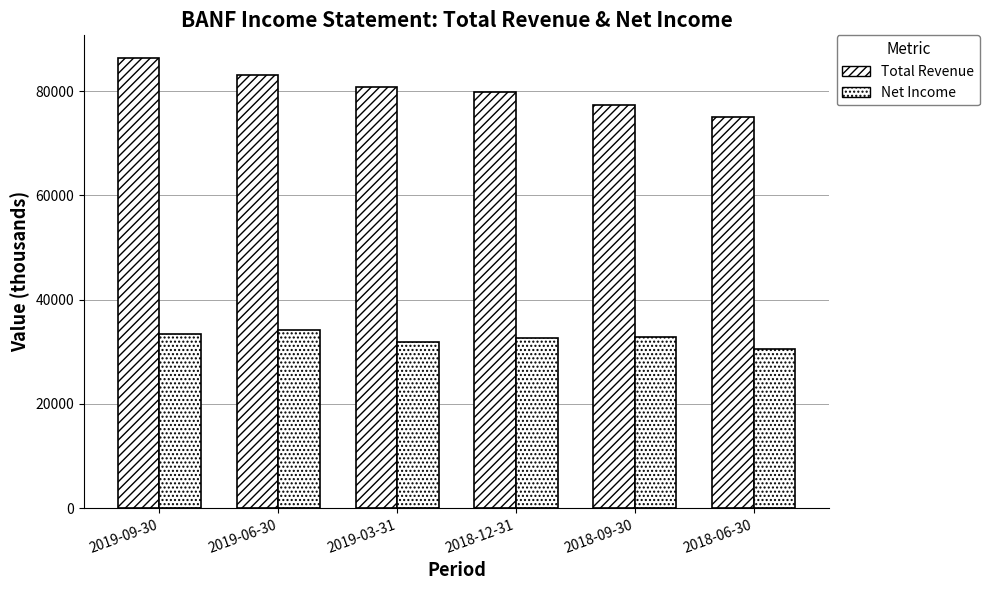

How many series are shown in this chart?

2